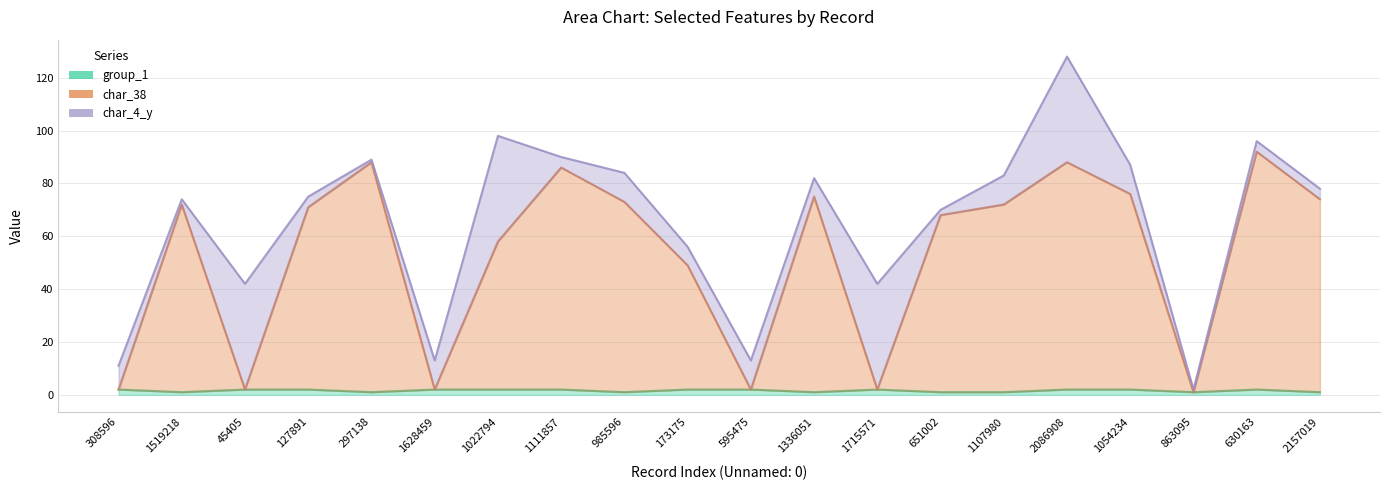

Read the group_1 value at 127891.

2